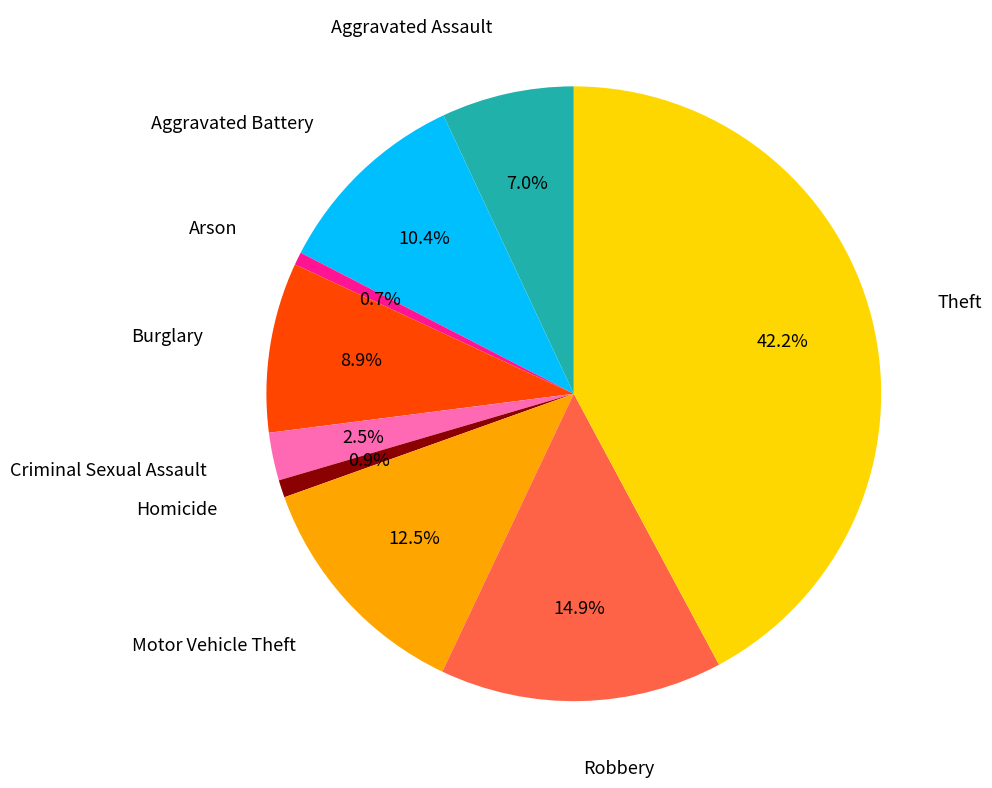

Is there a majority slice in this chart?

No